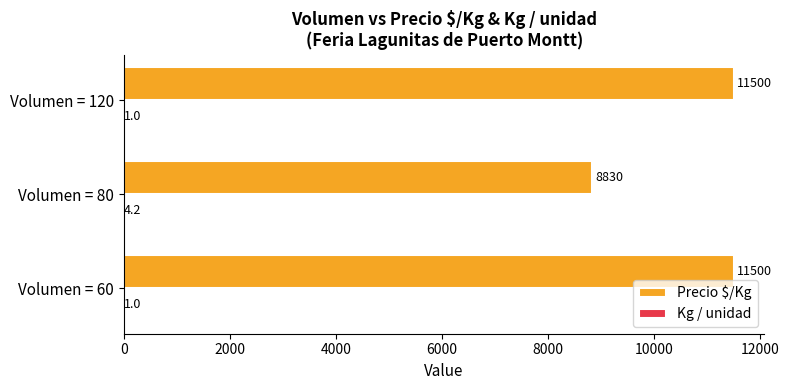

What is the highest value of the Precio $/Kg series?

11500.0